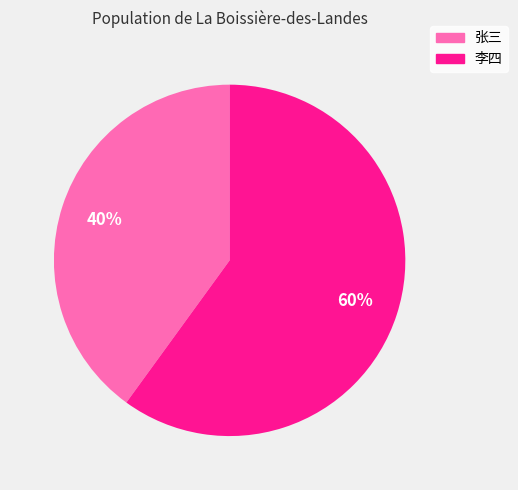

How many segments does this pie chart have?

2